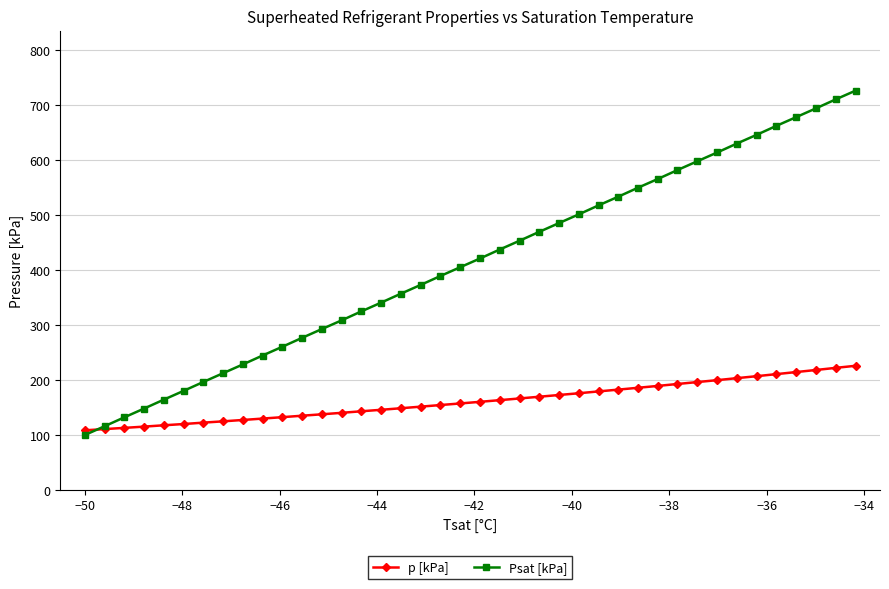

List the series in order of their peak value, highest first.

Psat [kPa], p [kPa]